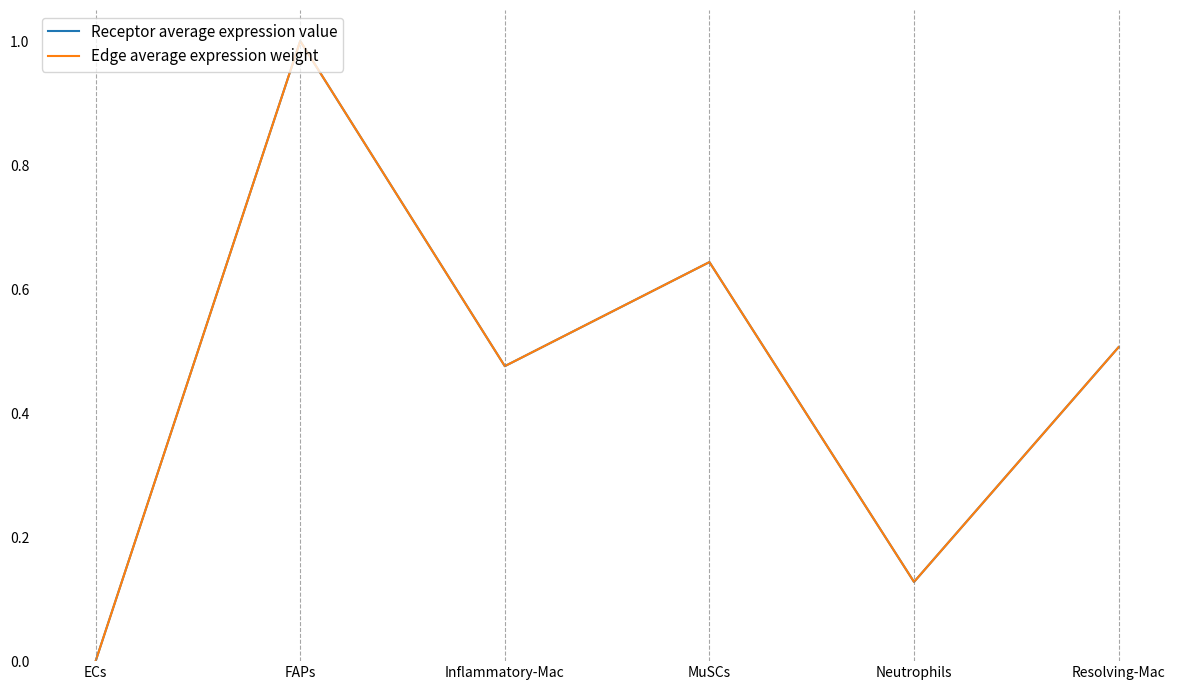

After their last crossing, which series has the higher values: Edge average expression weight or Receptor average expression value?

Receptor average expression value